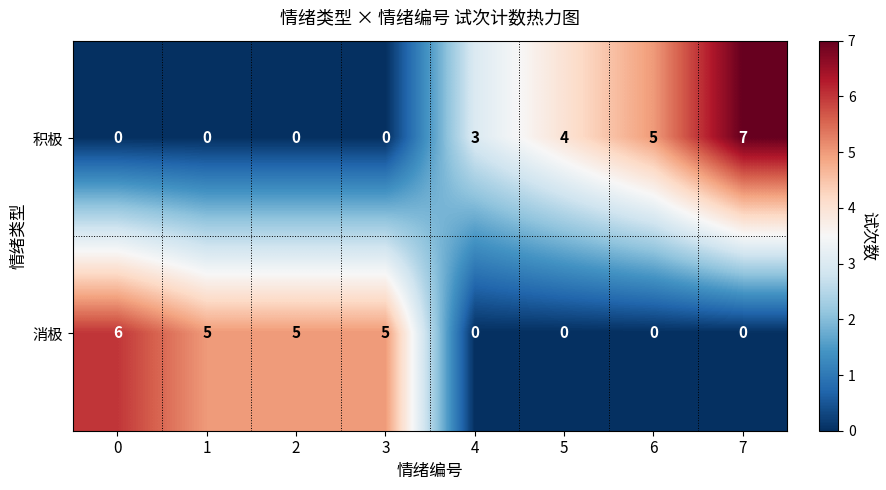

How many values in the 积极 series are below 3?

4